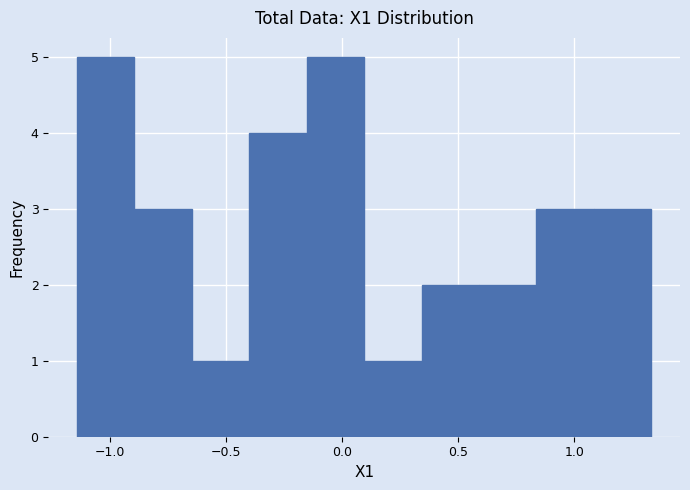

Reading left to right, transcribe this chart: for each bar, give the range it covers on the x-axis and its height. Neither the bar edges nor the heights are printed on the chart, so give them approximately, as read against the axes.

-1.15 to -0.90: 5
-0.90 to -0.65: 3
-0.65 to -0.40: 1
-0.40 to -0.15: 4
-0.15 to 0.10: 5
0.10 to 0.35: 1
0.35 to 0.60: 2
0.60 to 0.85: 2
0.85 to 1.10: 3
1.10 to 1.35: 3